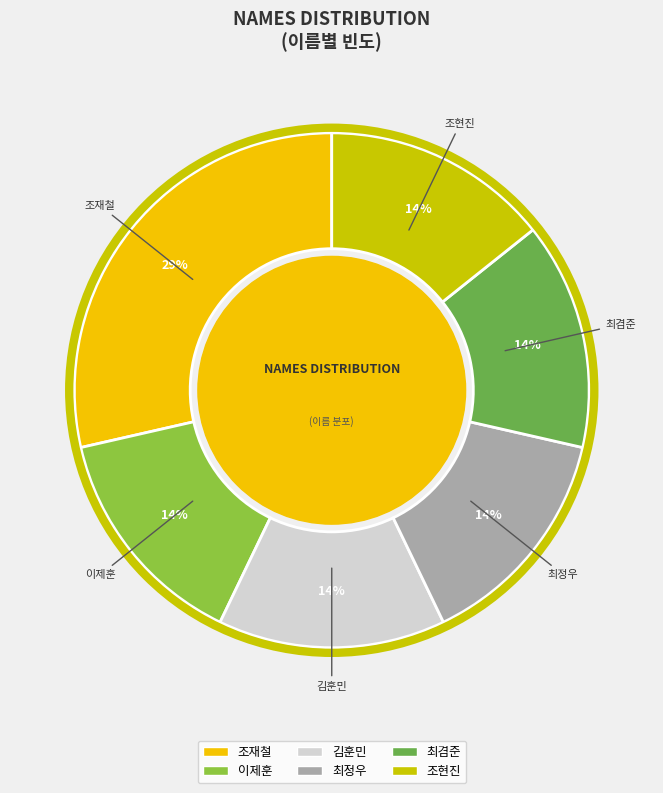

How many slices are in this pie chart?

6